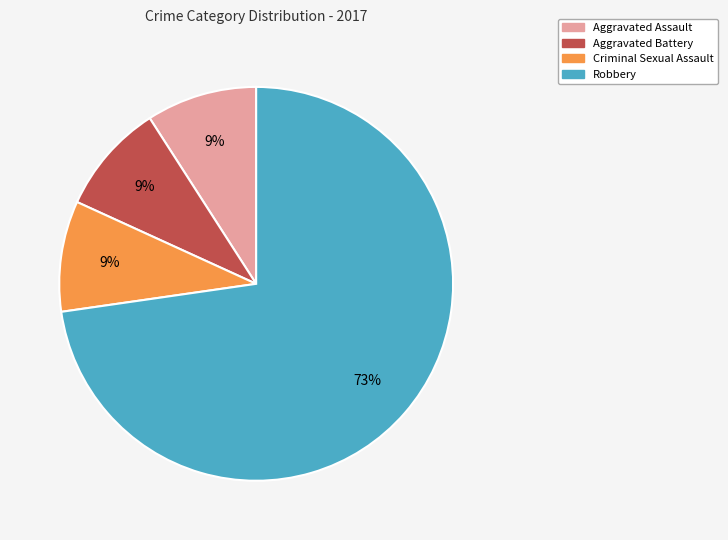

To the nearest percent, what is the difference between the largest and smallest slice percentages?

64%